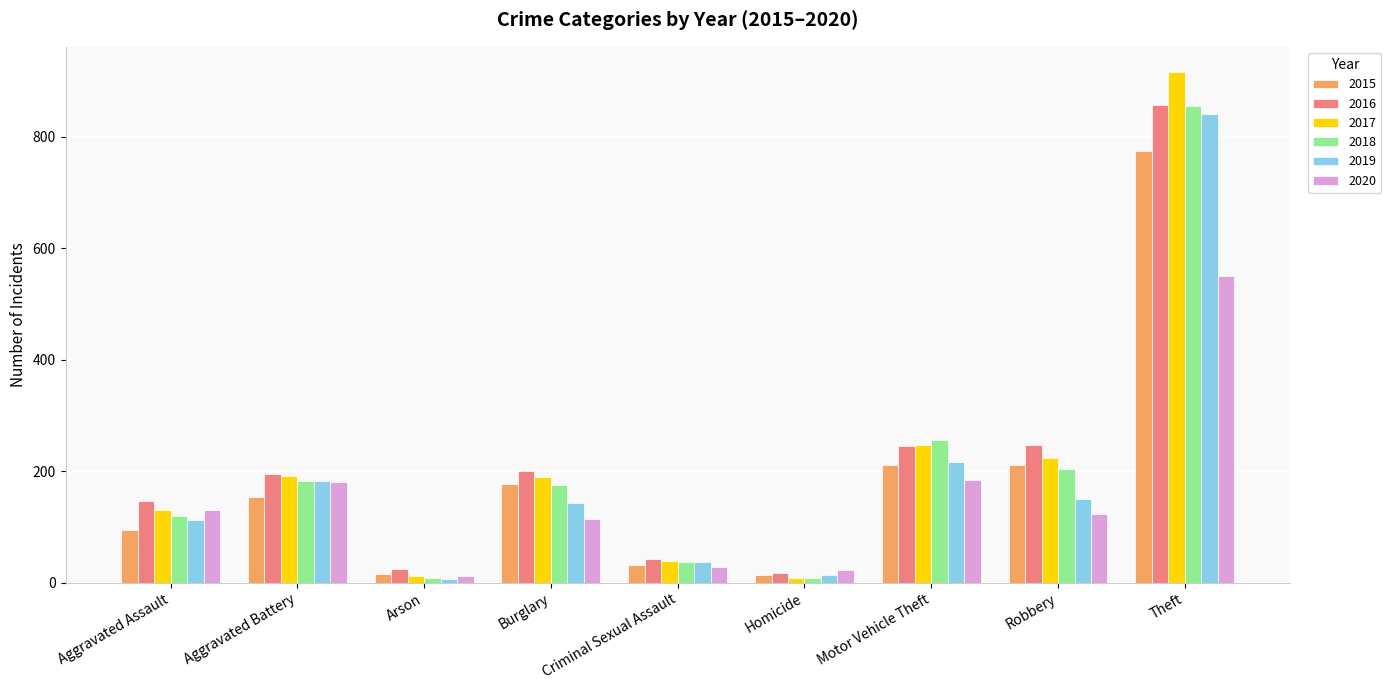

At which category is the sum across all series the highest?

Theft